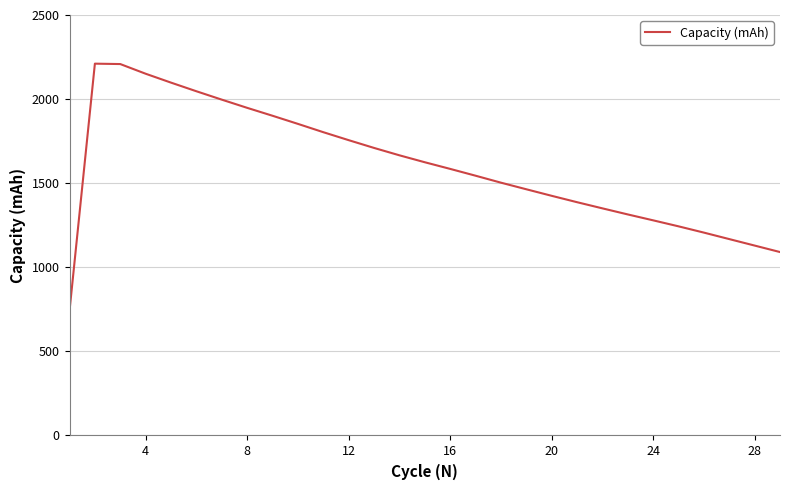

What is the greatest value displayed?

2210.7